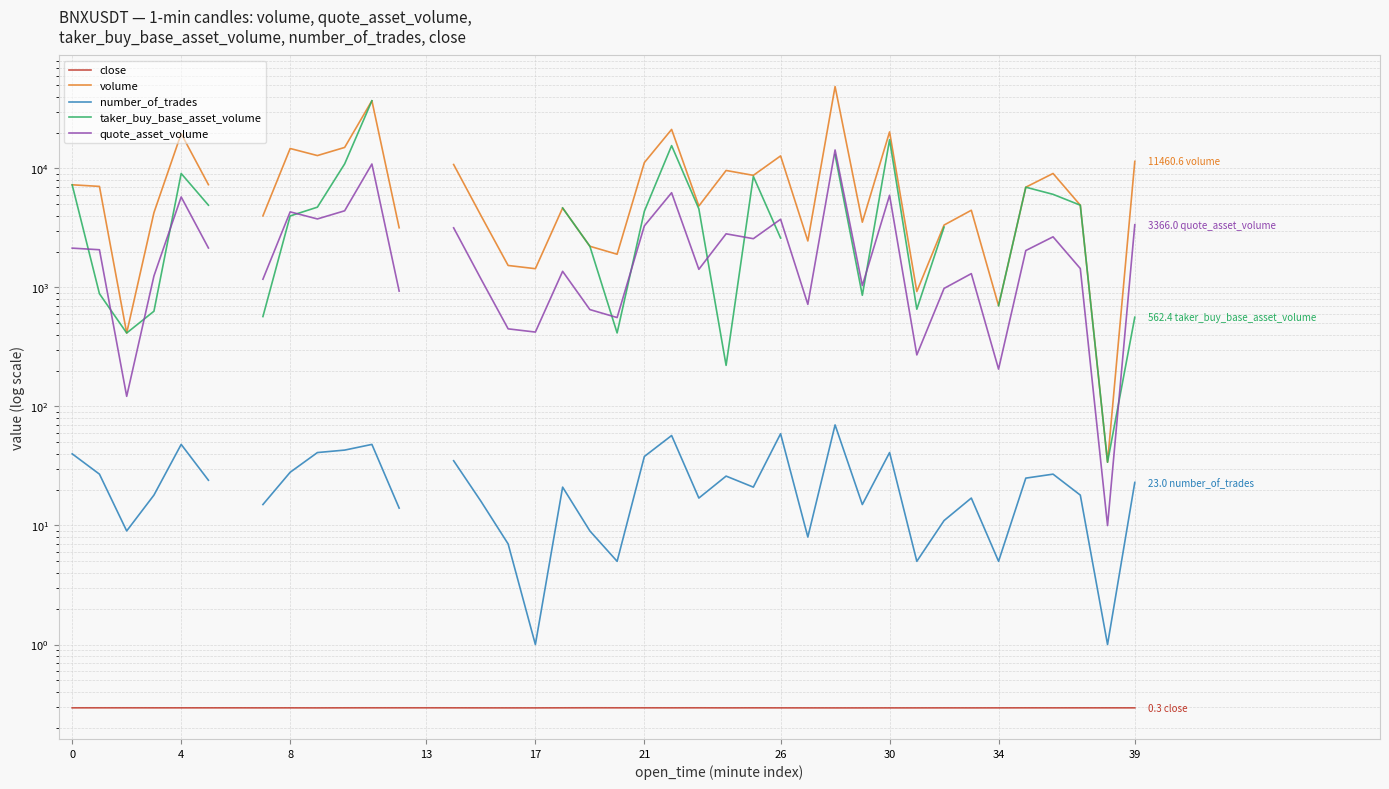

How many values in quote_asset_volume are above zero?

38